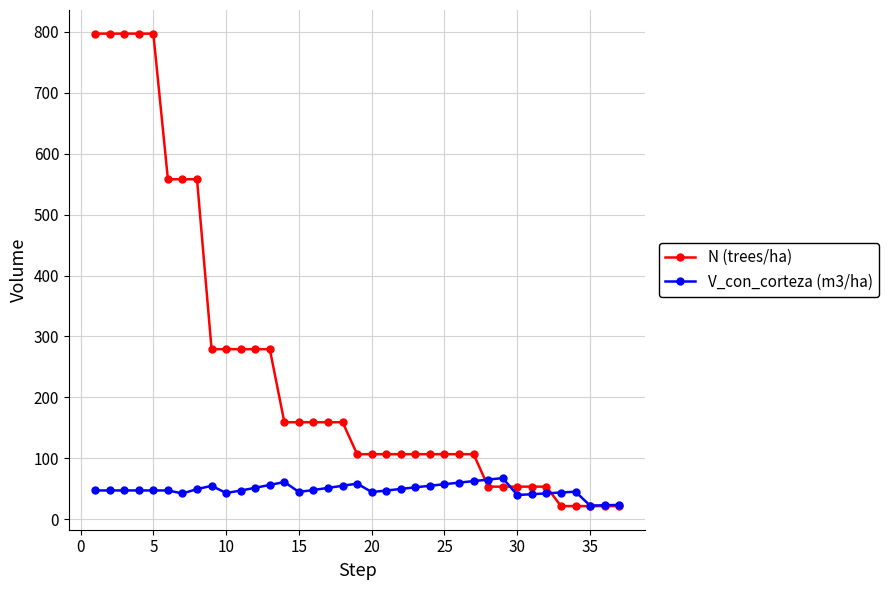

What is the maximum value for V_con_corteza (m3/ha)?

67.3